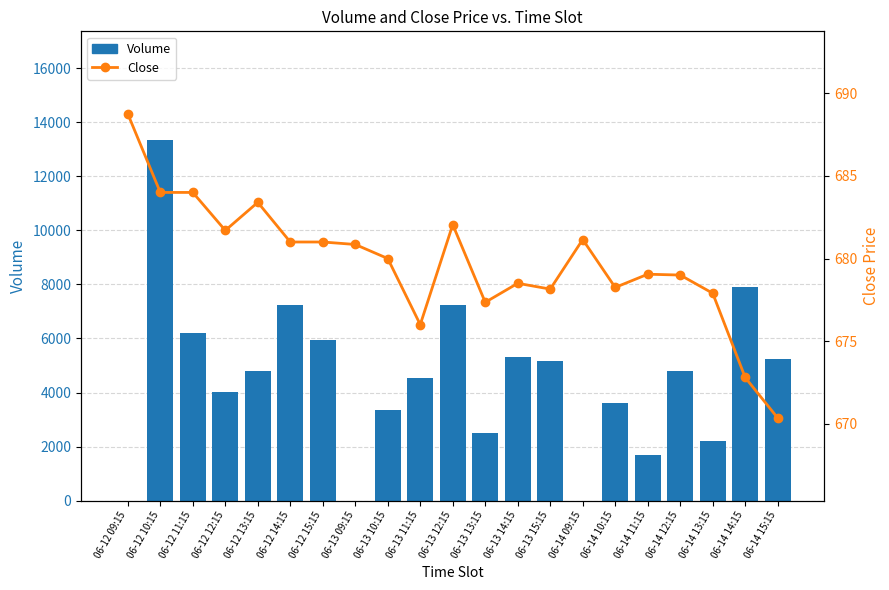

How many data points in Volume are above 4806?

10